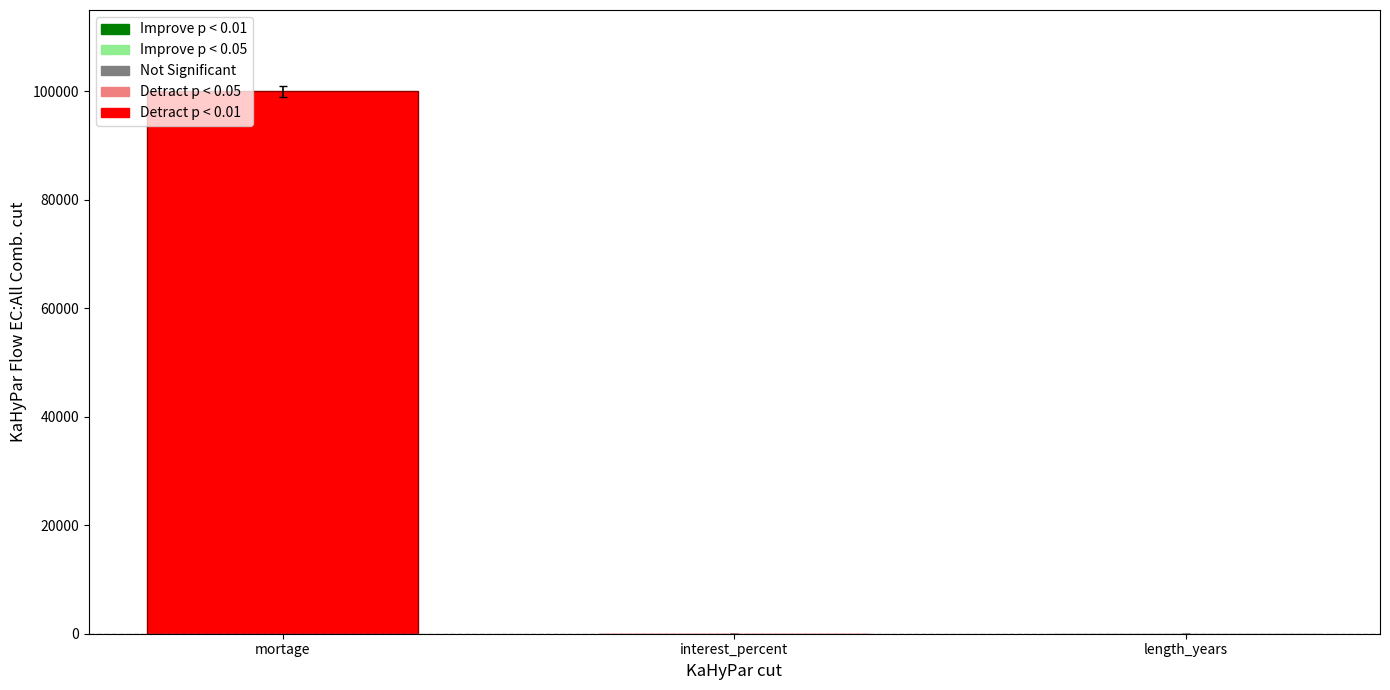

How many categories are shown in the chart?

3